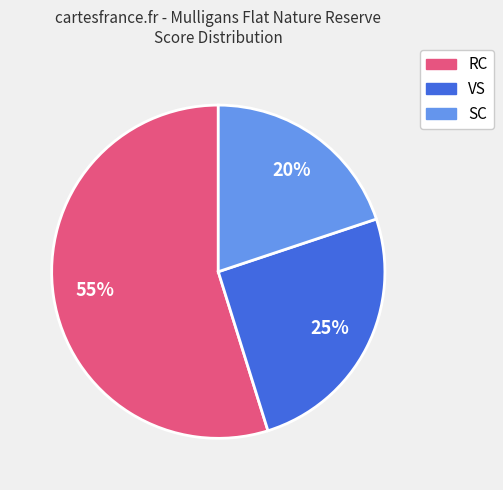

To the nearest percent, what portion does SC represent?

20%